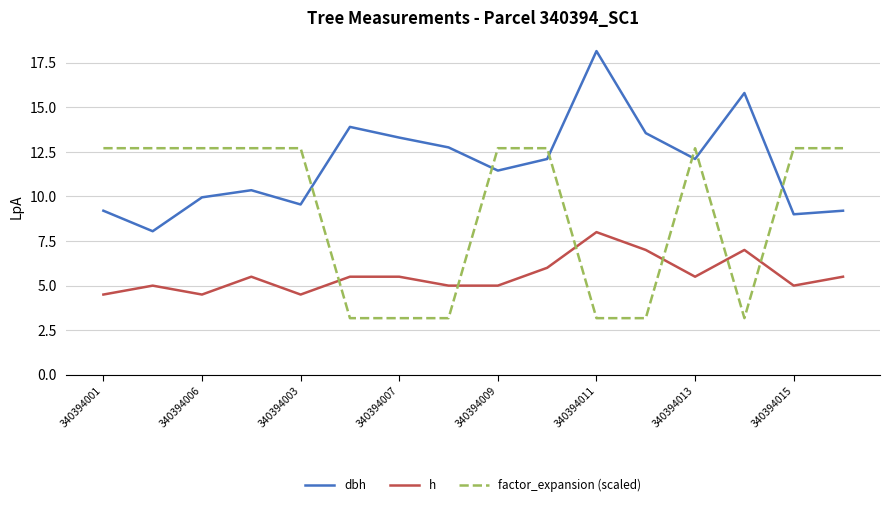

True or false: h and dbh intersect in this chart.

False